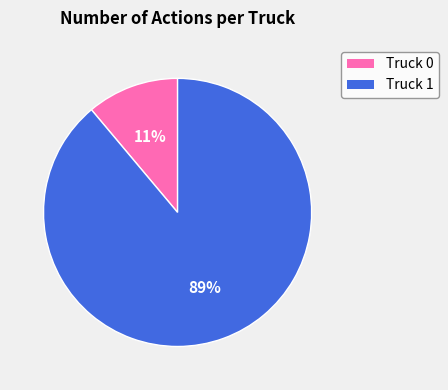

Which category has the biggest portion of the pie?

Truck 1